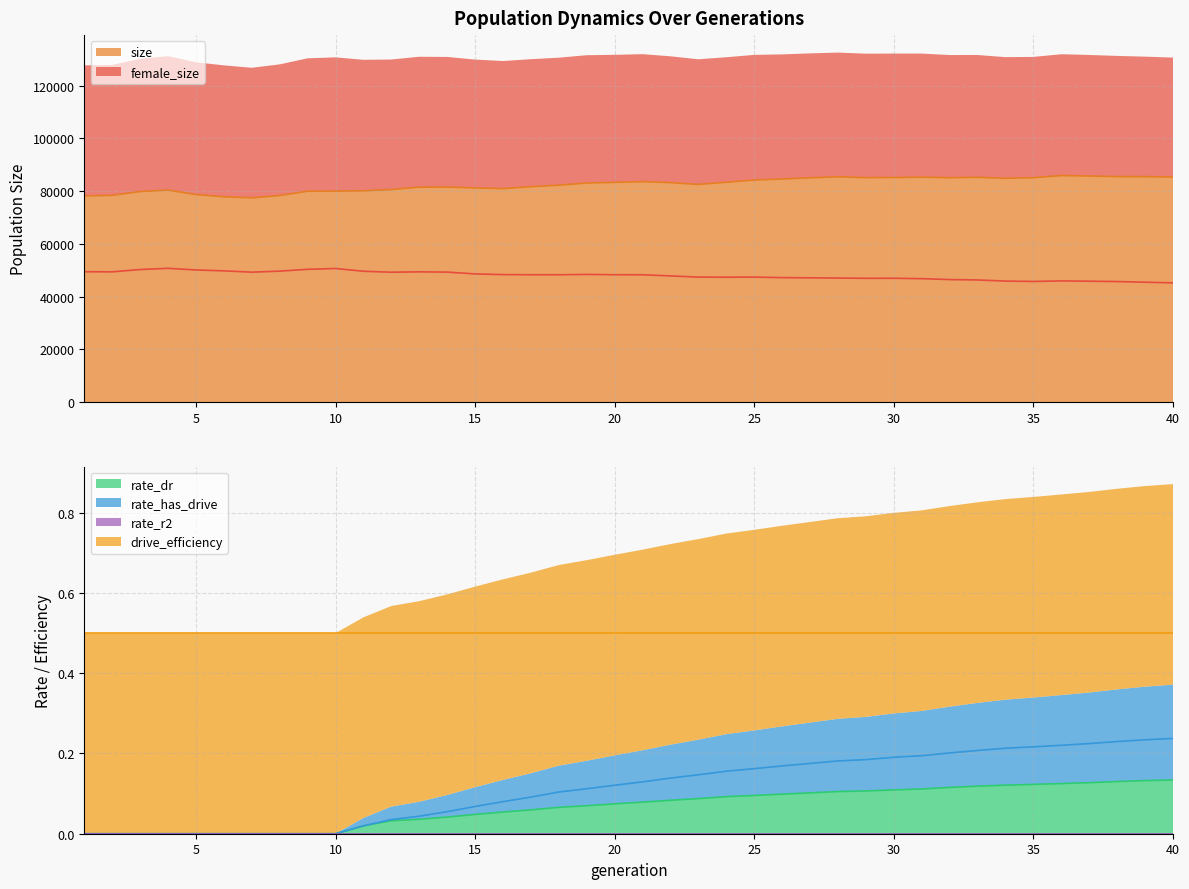

Where is the first local maximum for size?

4